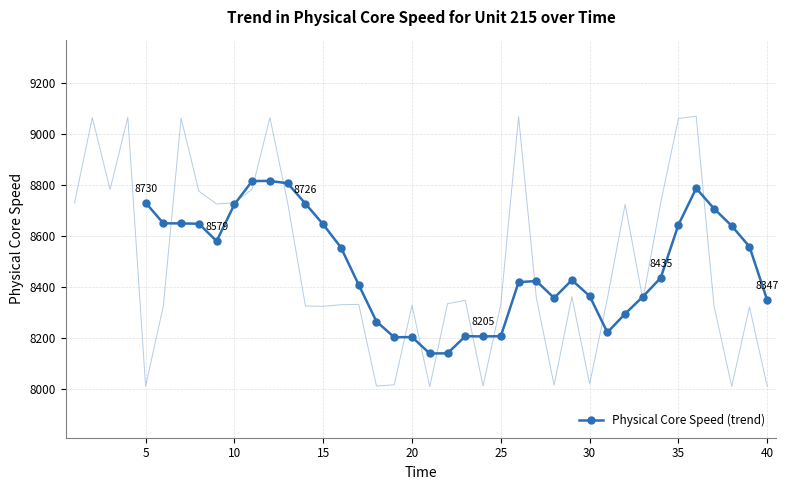

True or false: Physical Core Speed (trend) has more than 1 interior local peaks.

True